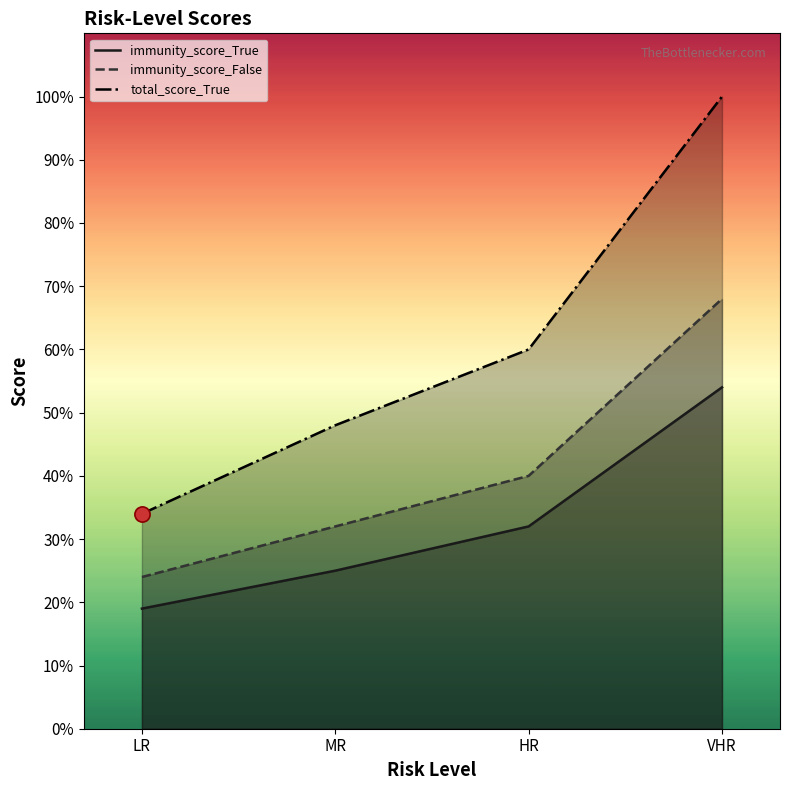

At how many categories does at least one series exceed 65?

1